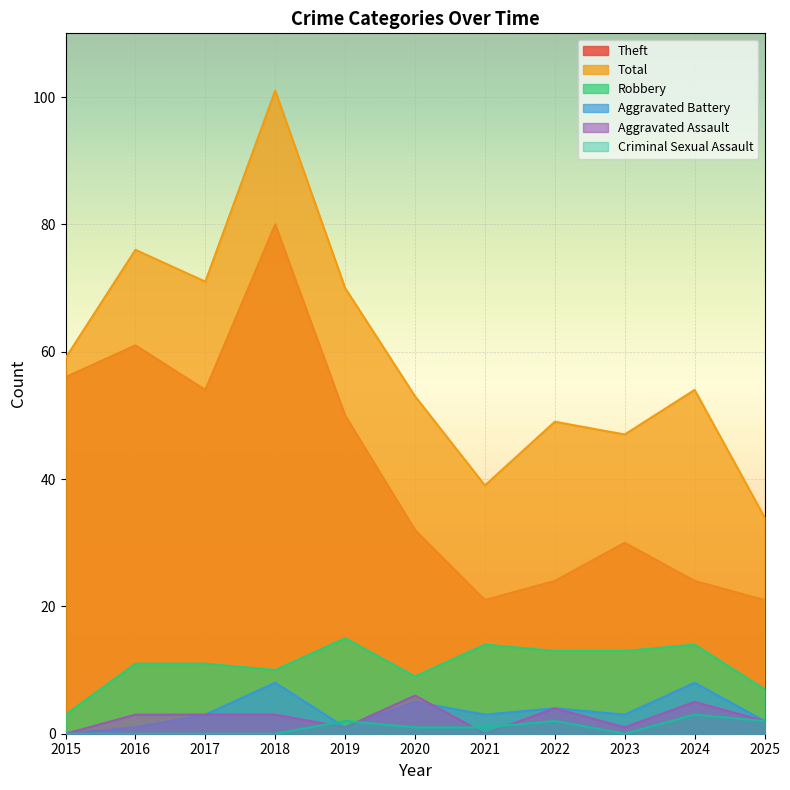

At which category does Total reach its first local peak?

2016